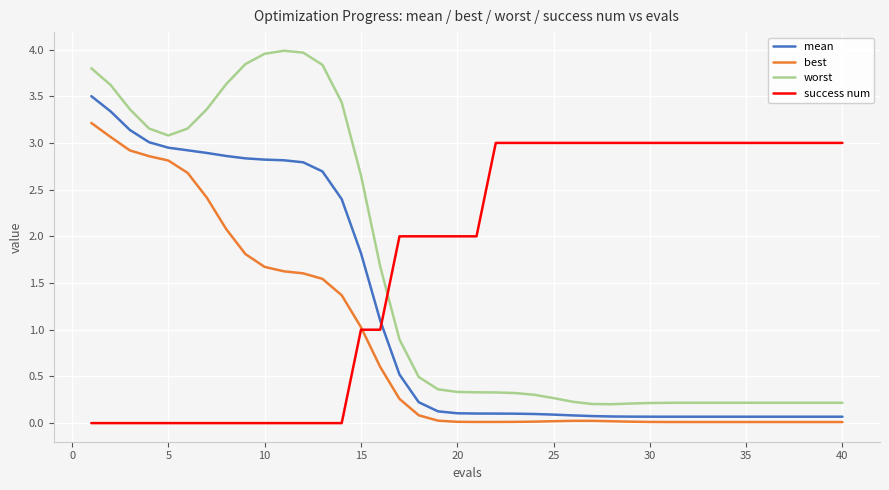

Which series has the largest total across all categories?

success num